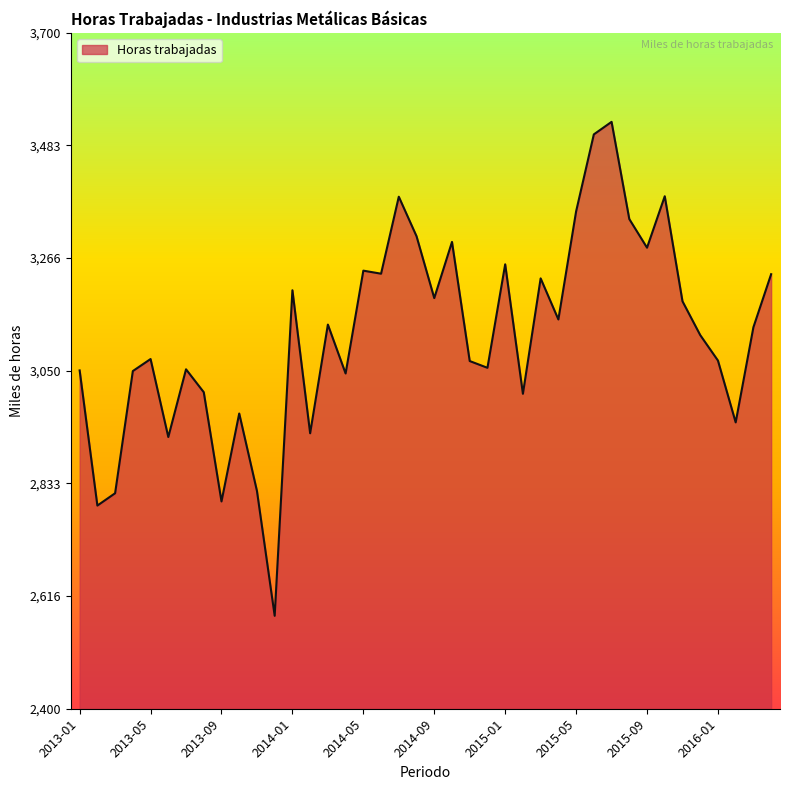

What is the smallest value displayed?

2578.7